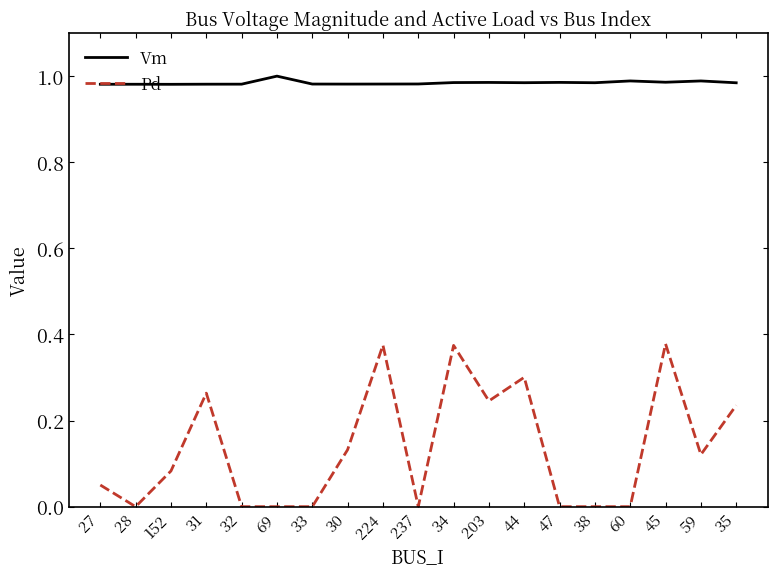

Which series has the widest spread of values?

Pd